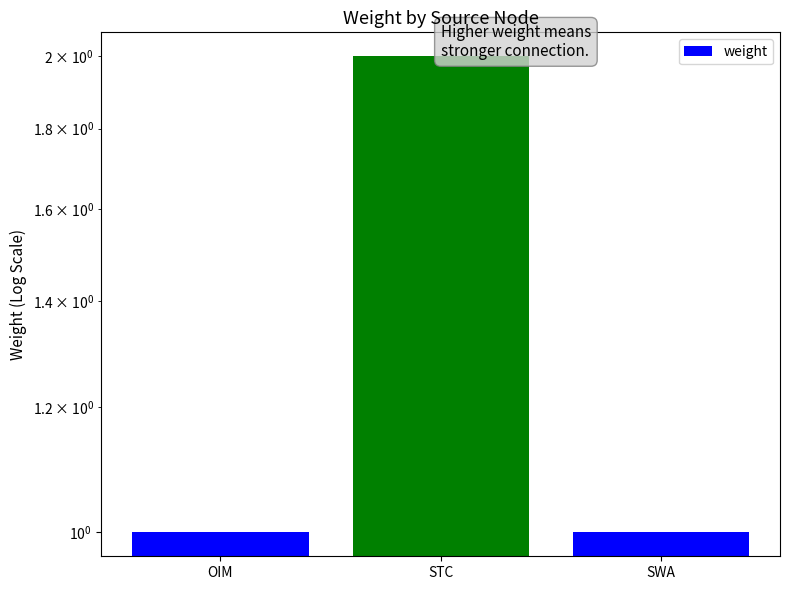

Does the chart contain stacked bars?

No